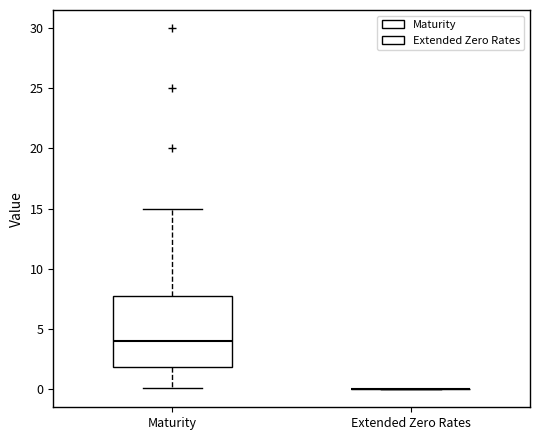

Where does the upper whisker of the box for Maturity end on the y-axis? The values are not printed on the chart, so give them approximately, as read against the axis.

15